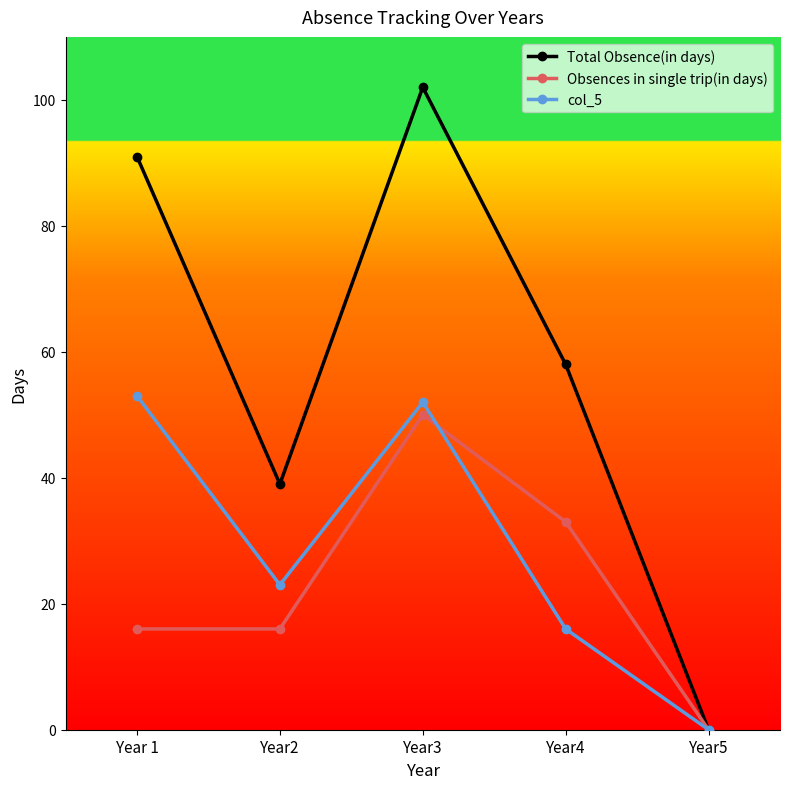

In col_5, how many points are higher than both neighbors (excluding endpoints)?

1